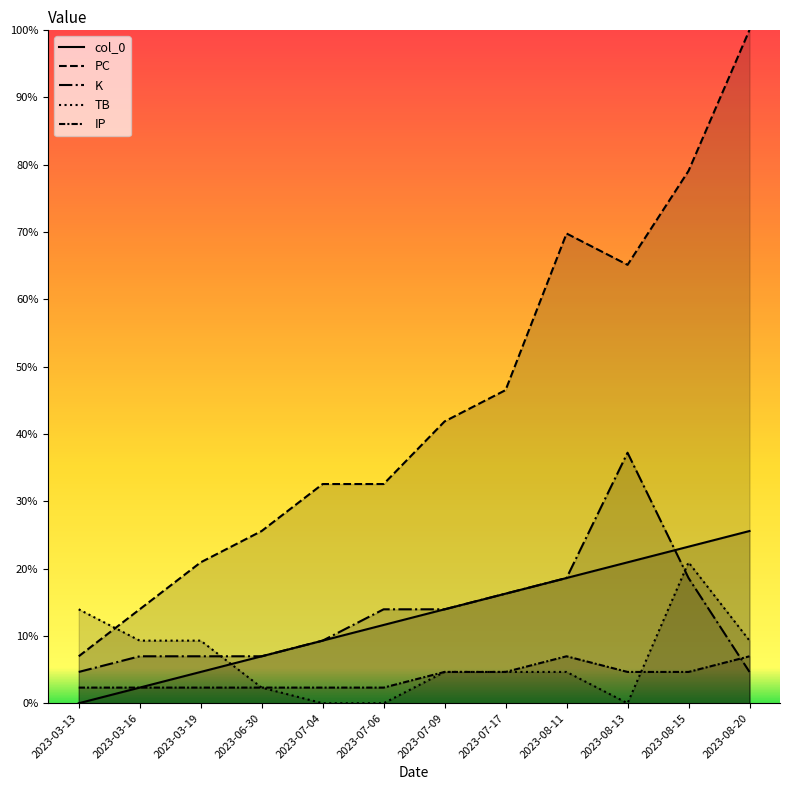

What is the average value of the col_0 series?

12.8